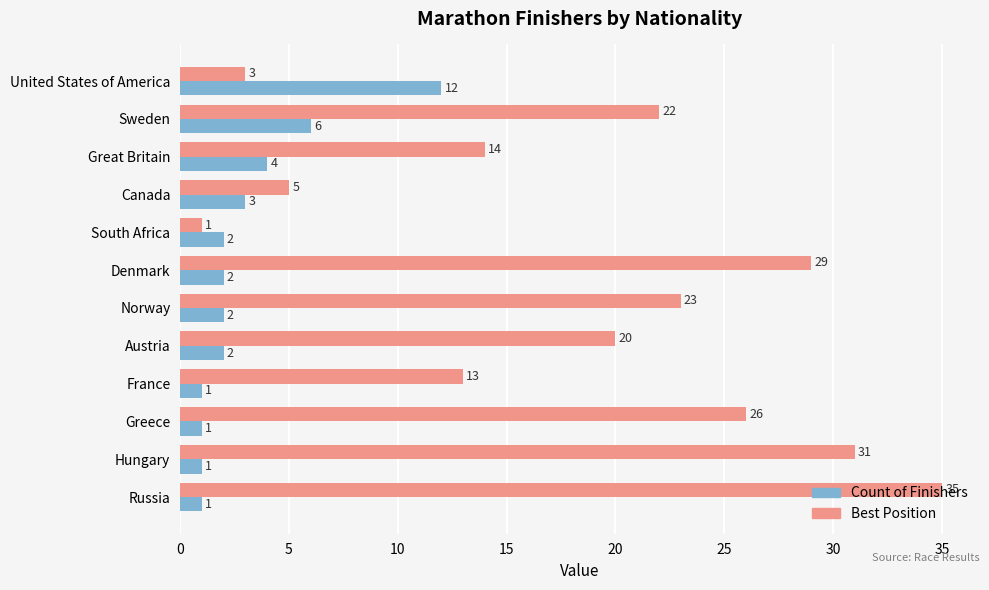

Where is Best Position nearest to the value 18?

Austria